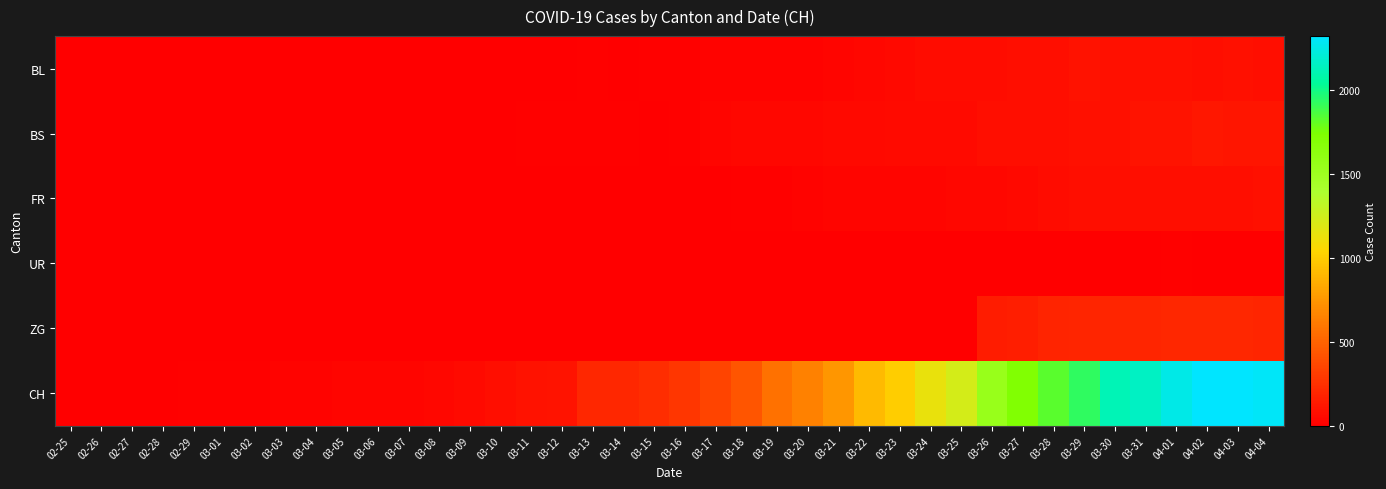

Between 03-07 and 03-19, which series saw the biggest shift?

CH